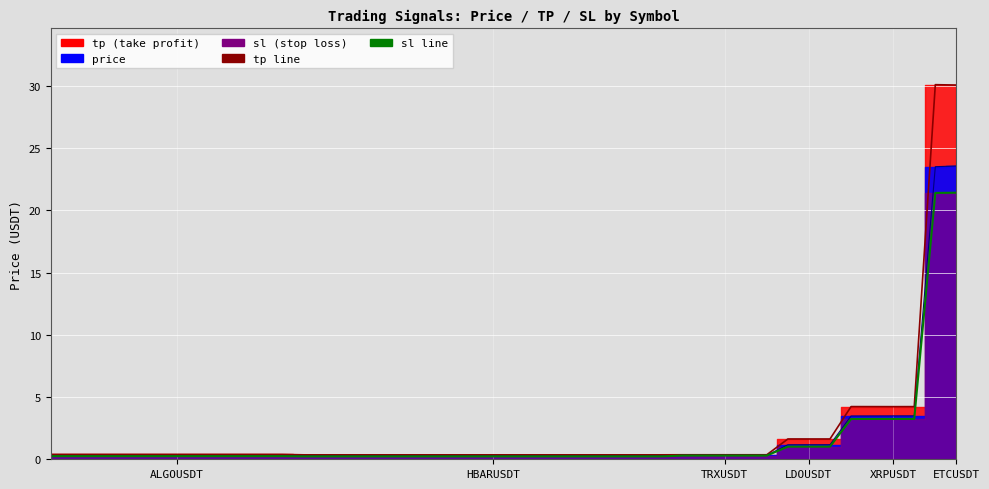

Reading left to right, list all the values displayed in this chart.

price: 0.3	0.3	0.3	1.2	3.5	23.6
tp: 0.4	0.4	0.4	1.6	4.2	30.1
sl: 0.3	0.2	0.3	1.0	3.2	21.4